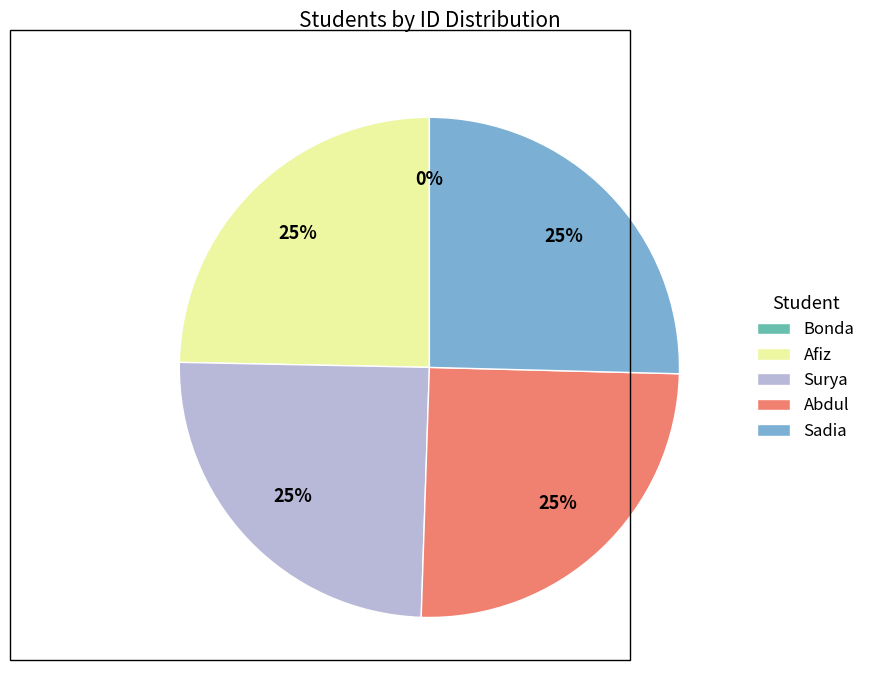

Is Sadia the majority of the pie?

No